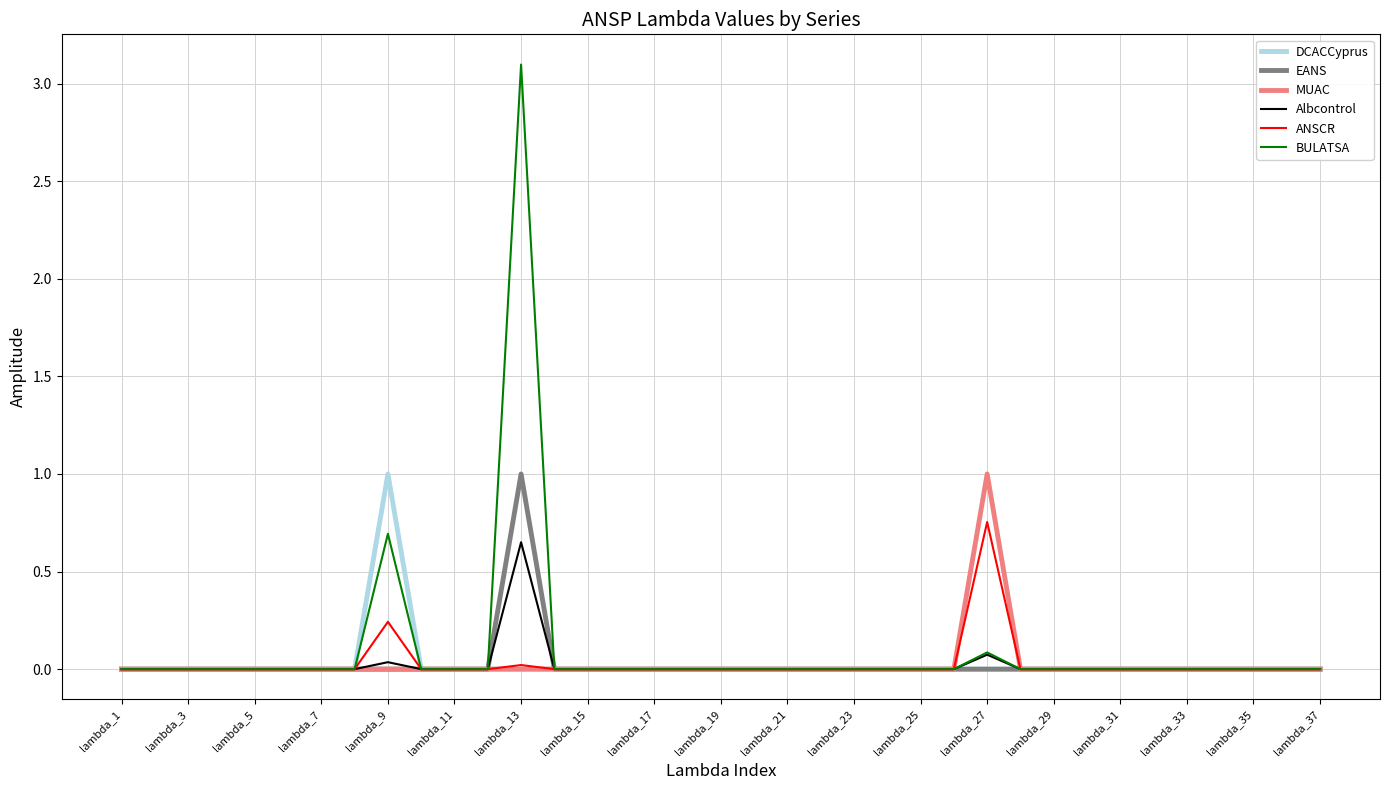

What is the maximum value for BULATSA?

3.1